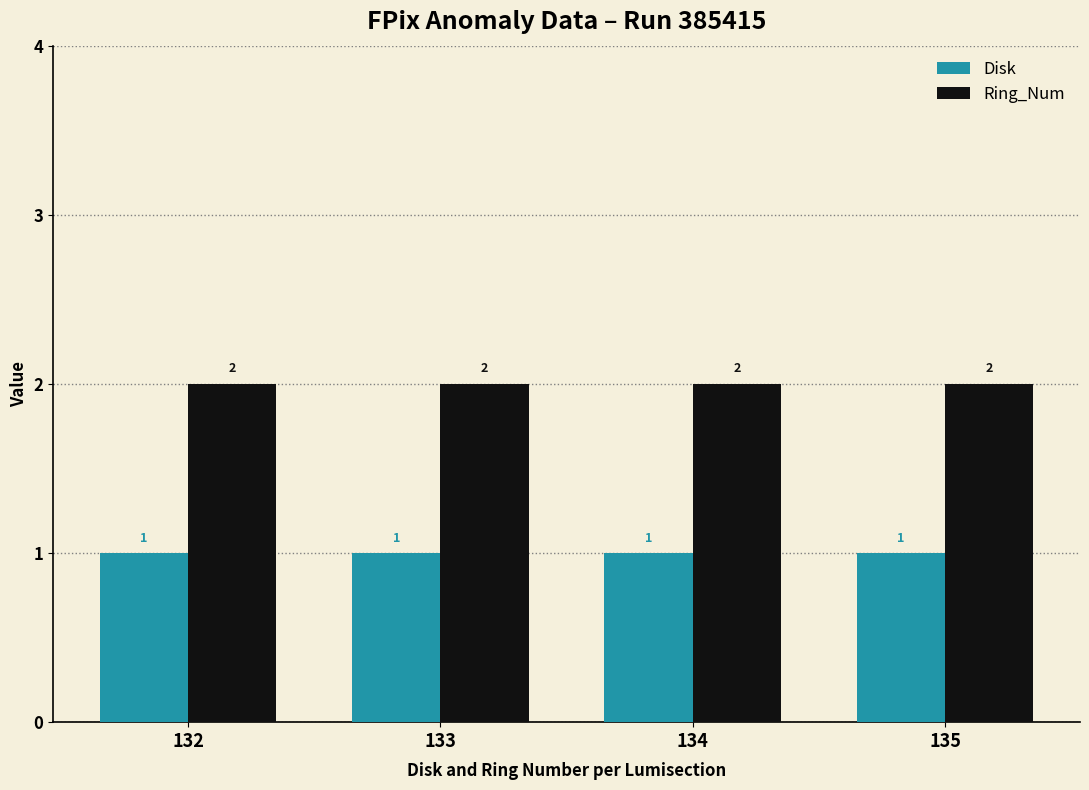

Which series has the largest total across all categories?

Ring_Num